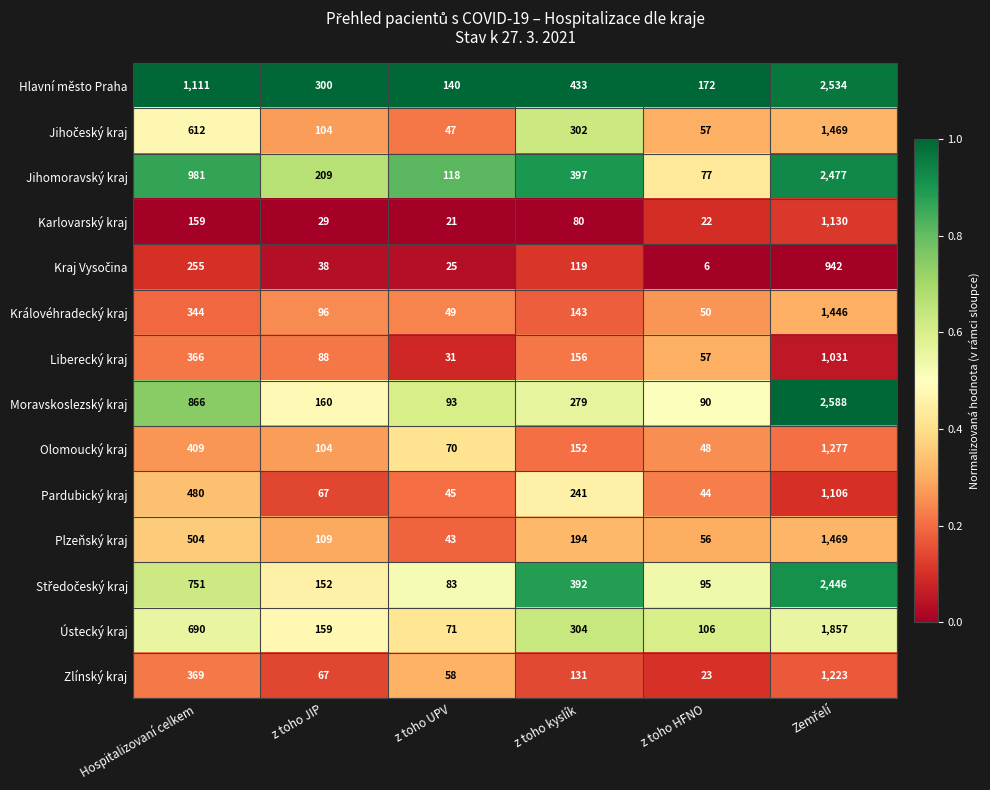

How many categories are shown in the chart?

6